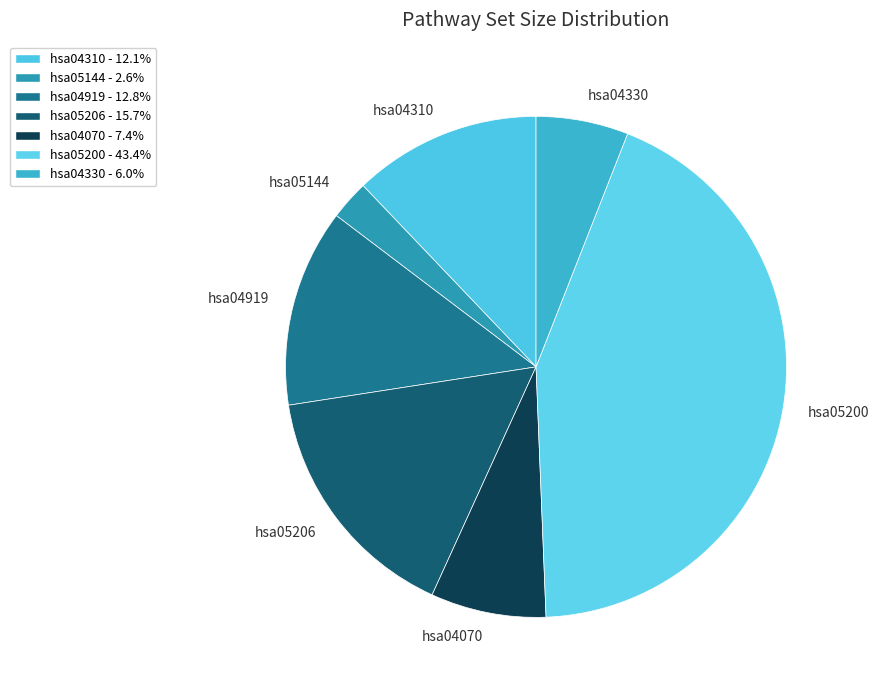

True or false: hsa05200 accounts for 43% of the total.

True